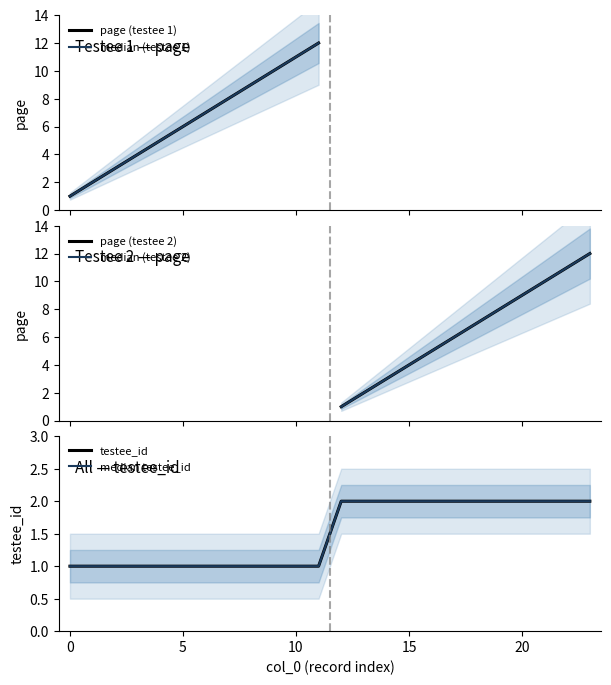

The value at 7 is 0. True or false?

False